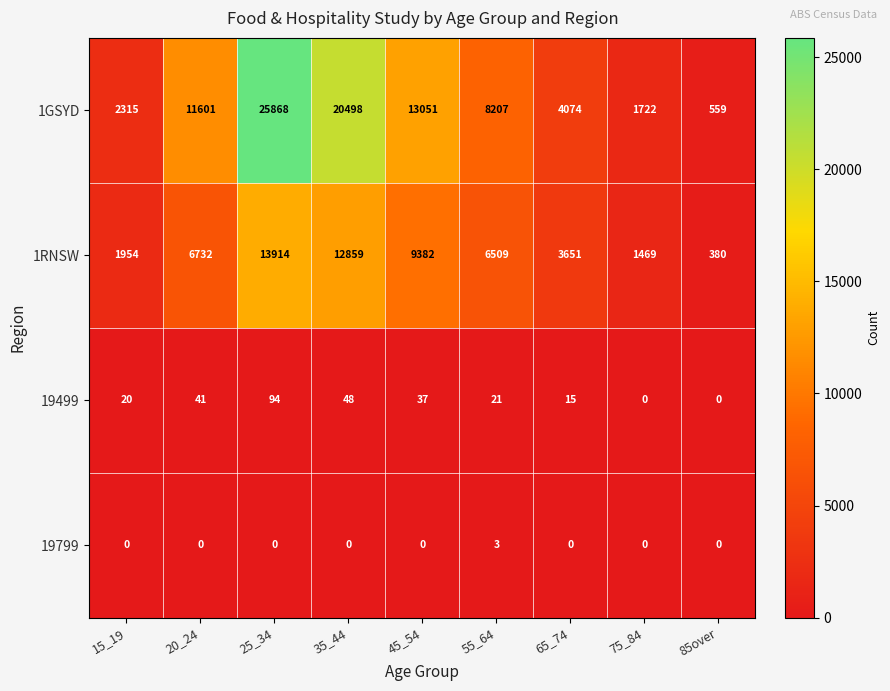

Between 55_64 and 75_84, which series saw the biggest shift?

1GSYD